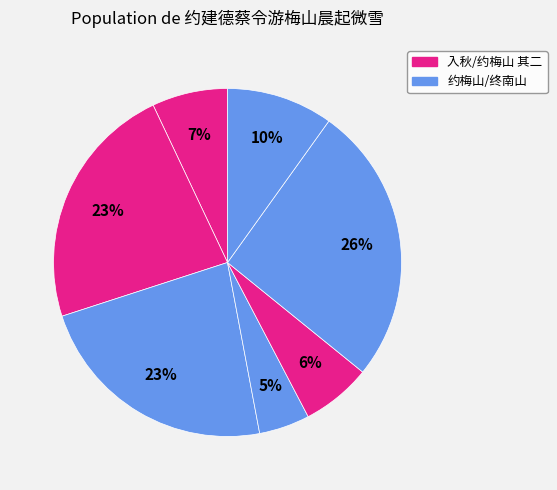

Does any single category account for the majority?

No